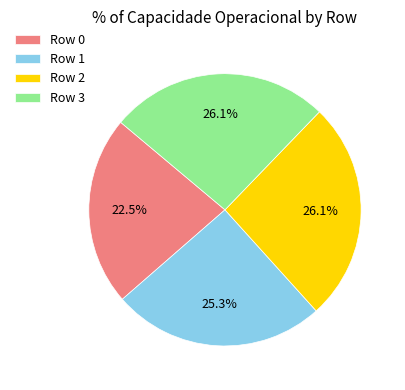

What is the smallest slice in the pie chart?

Row 0